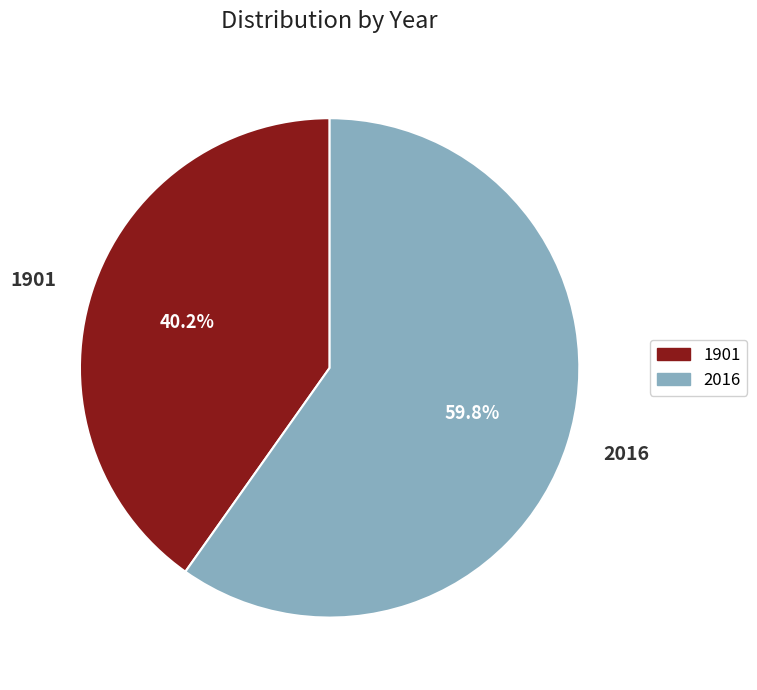

Count the number of slices in the pie.

2